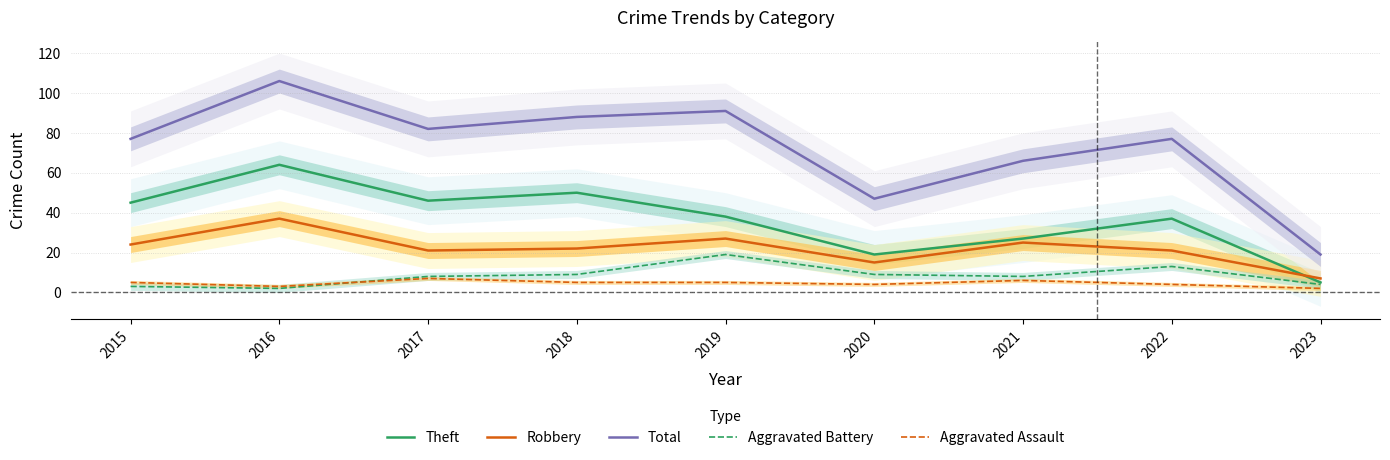

Which series changed the most between 2016 and 2021?

Total